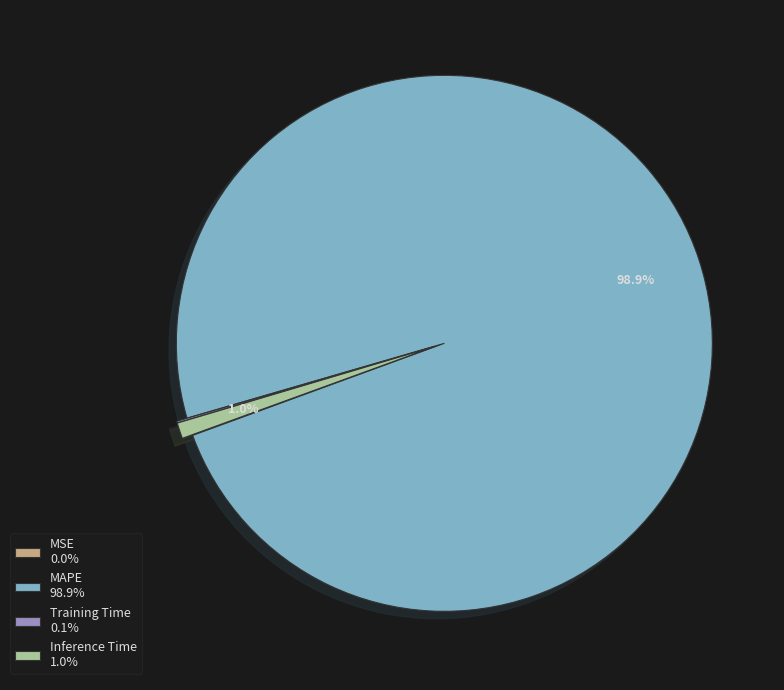

What portion of the pie excludes MAPE 98.9%?

1.1%